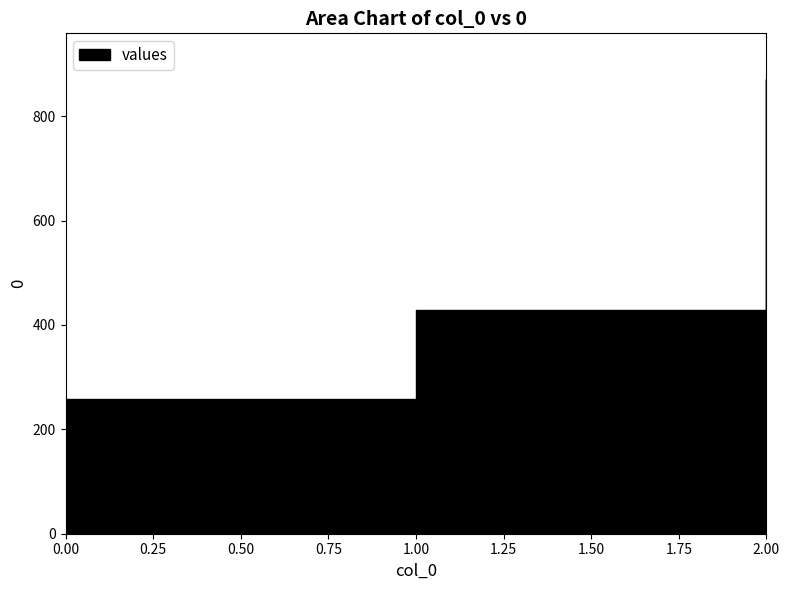

The chart shows a value of 257.1 at 0. True or false?

True